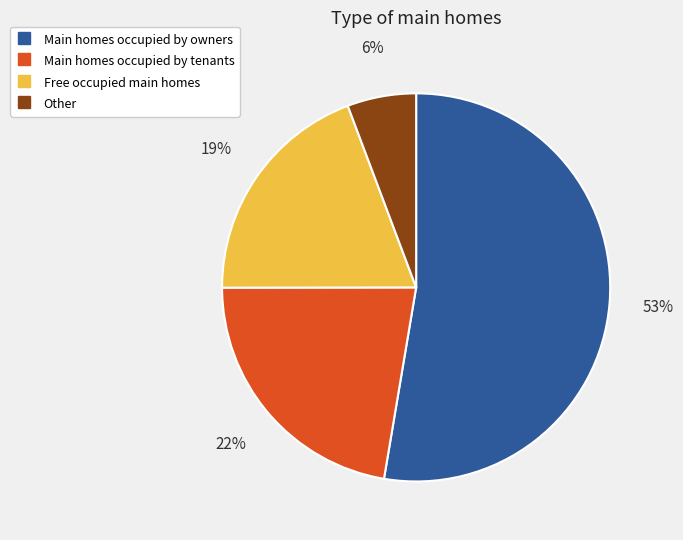

To the nearest percent, what is the average slice percentage?

25%